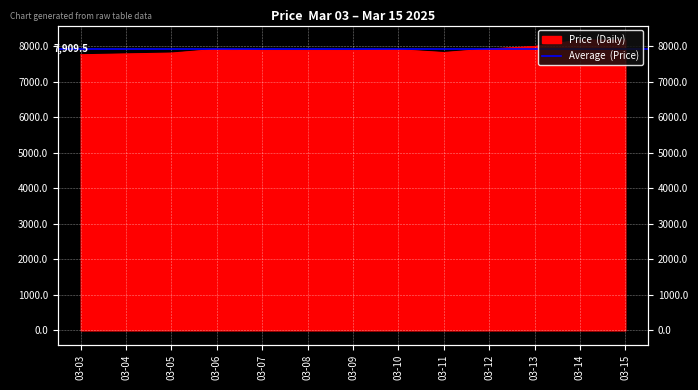

What is the value of the 11th point from the left?

7987